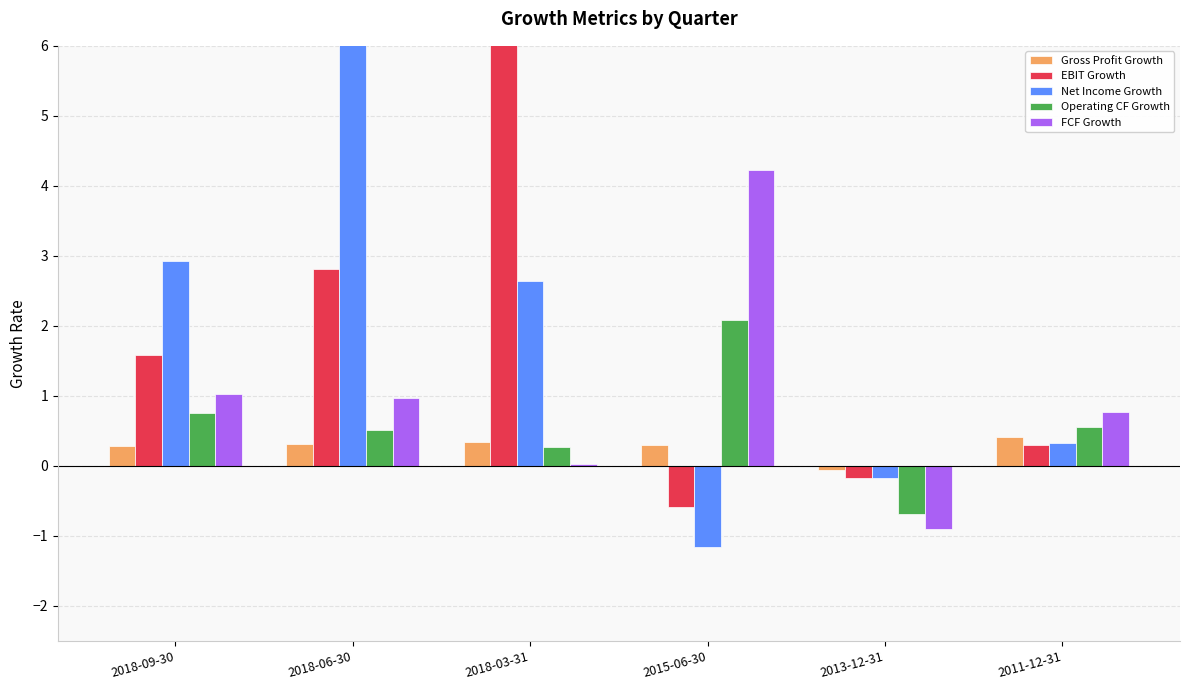

What is the highest value of the FCF Growth series?

4.2